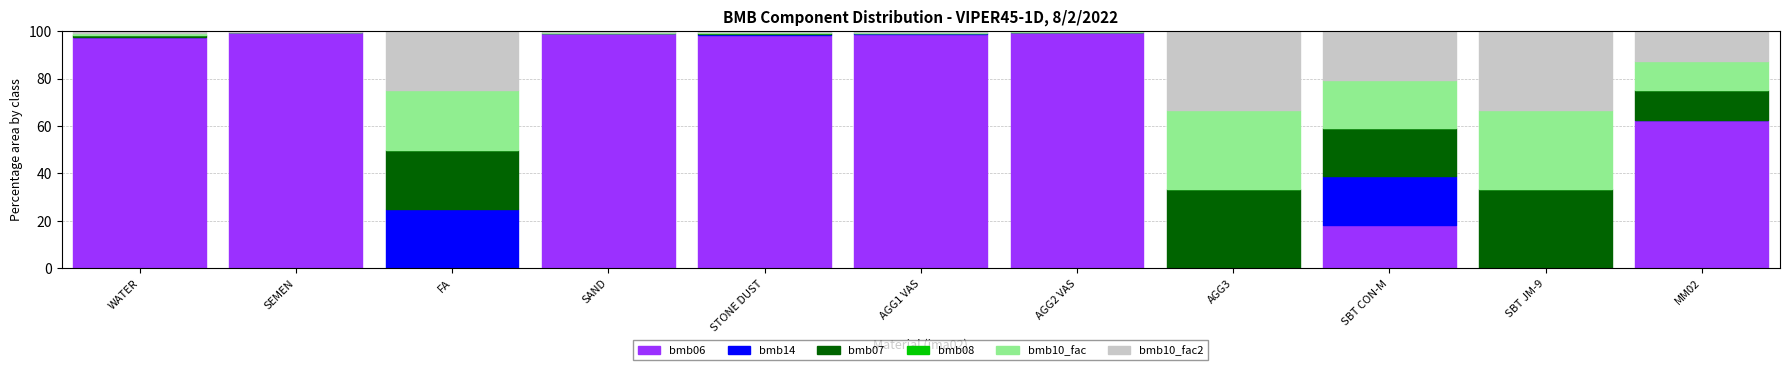

What is the highest value of the bmb06 series?

99.6